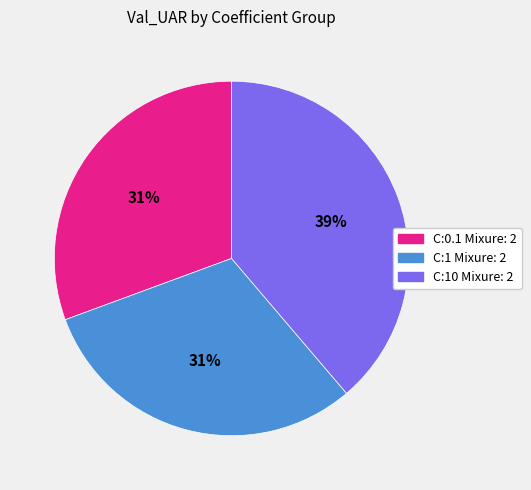

Does C:0.1 Mixure: 2 represent more than half of the total?

No